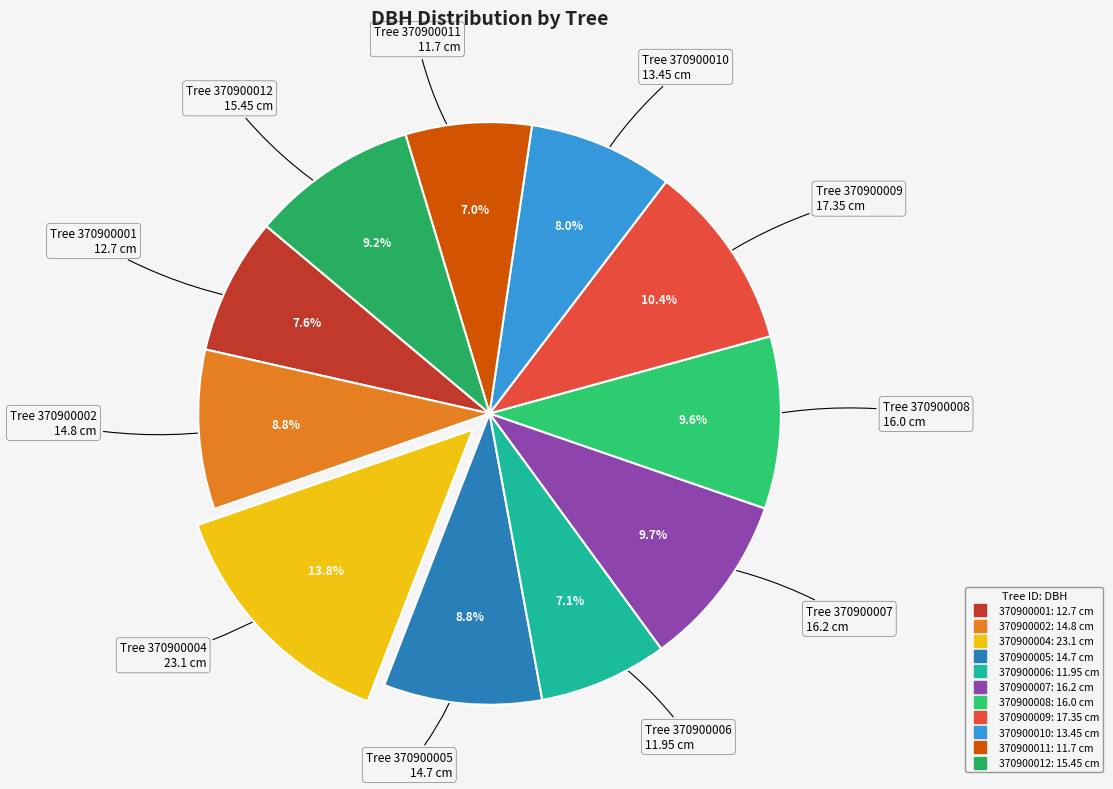

Is 370900008 the majority of the pie?

No